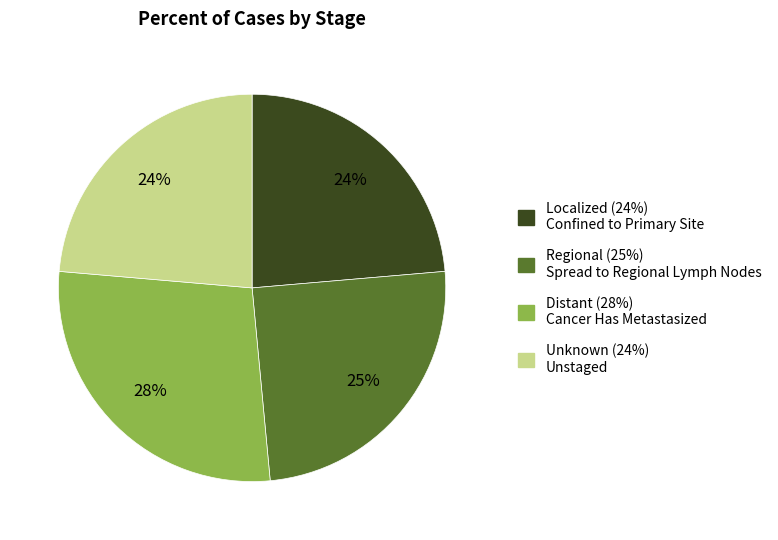

Is there any slice that represents more than half of the pie?

No